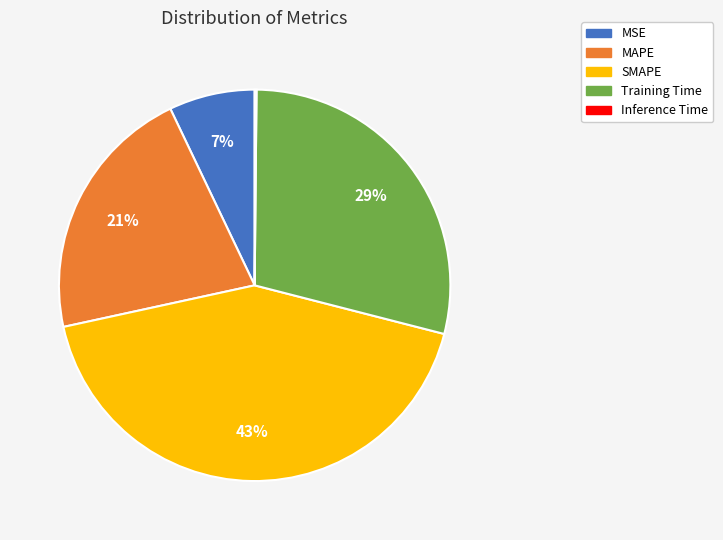

Is it true that MAPE is 21% of the pie?

True